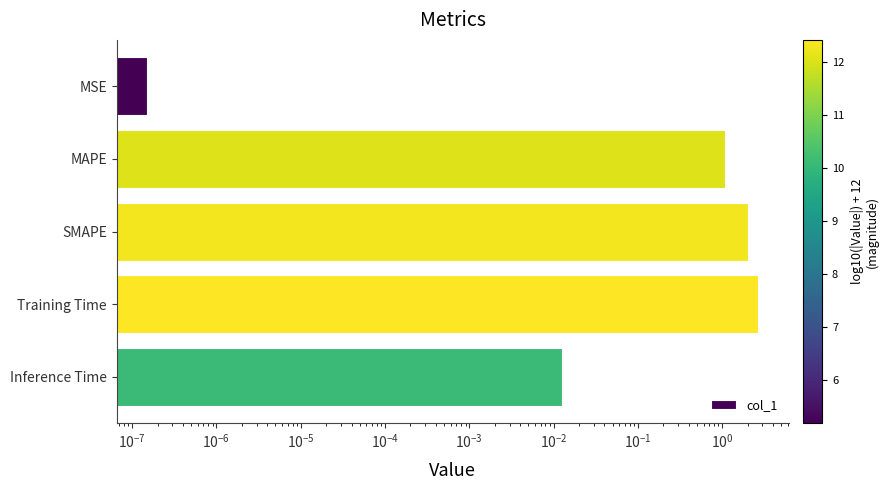

How many data points does each series have?

5